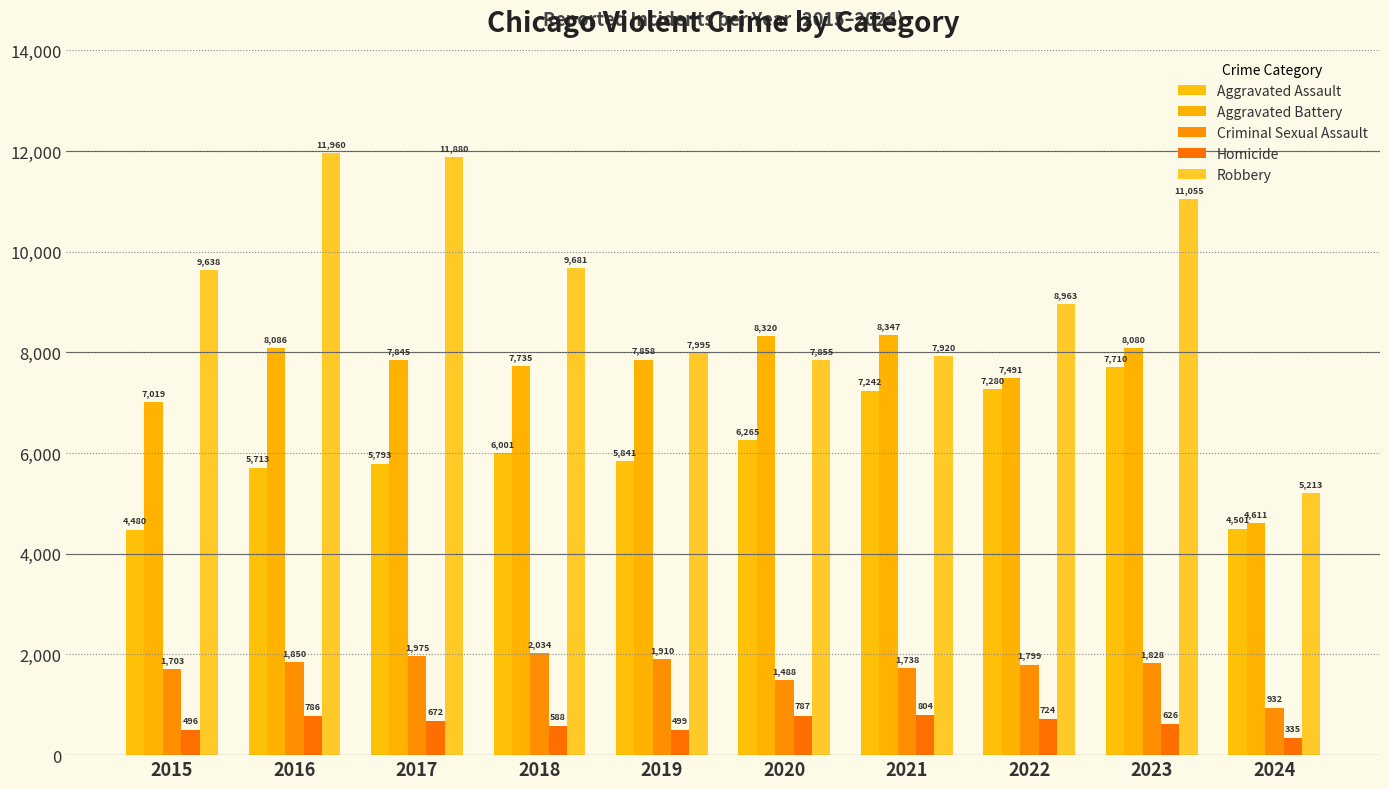

What is the total value across all series at 2023?

29299